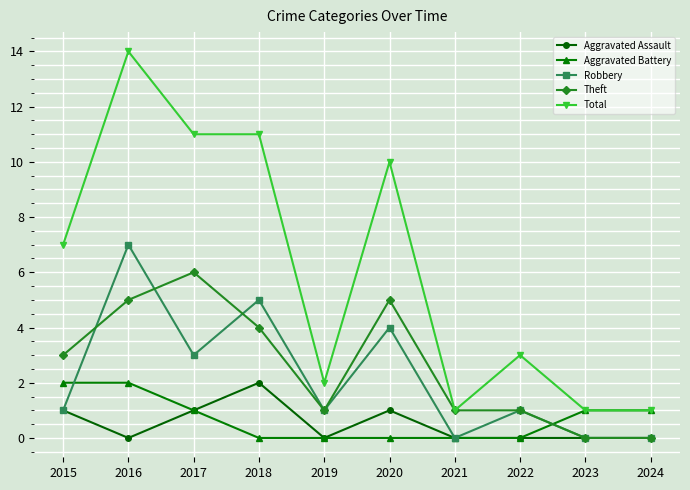

What is the total value across all series at 2020?

20